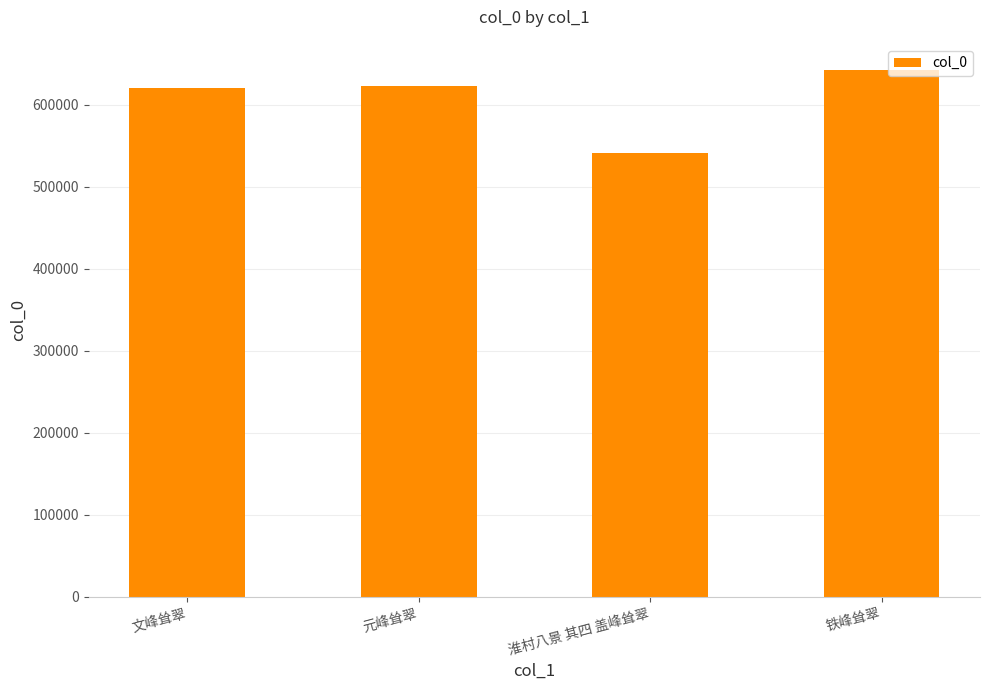

What is the difference between the maximum and minimum values?

101465